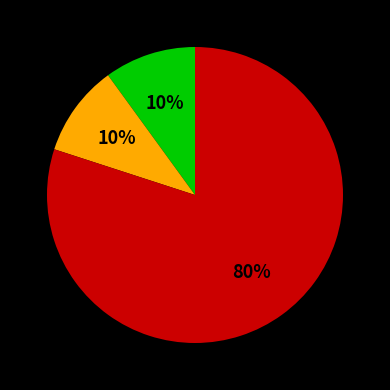

Is there a majority slice in this chart?

Yes